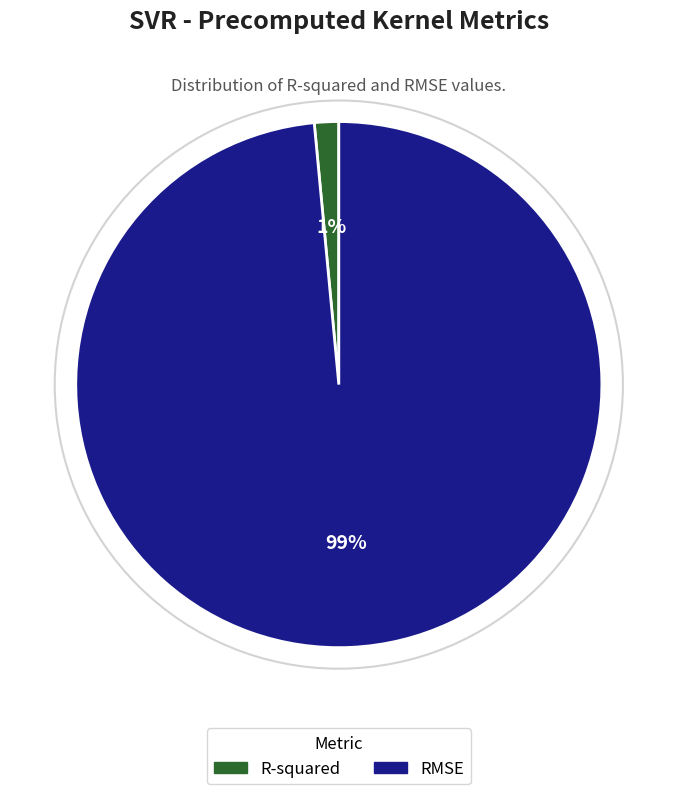

The RMSE slice represents 90% of the pie. True or false?

False